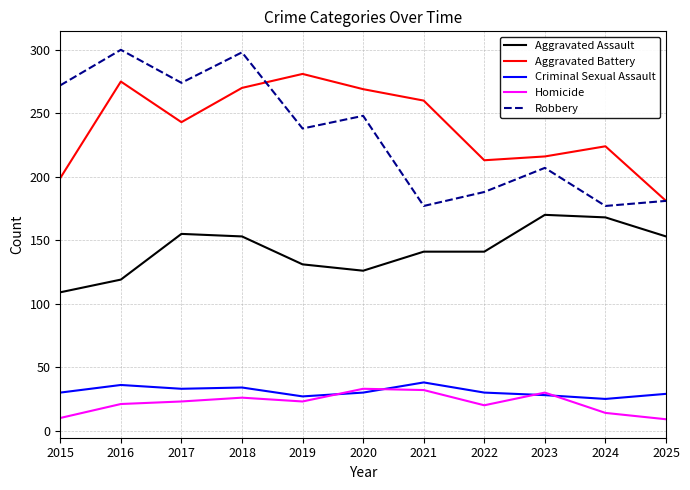

How many lines are shown in the chart?

5